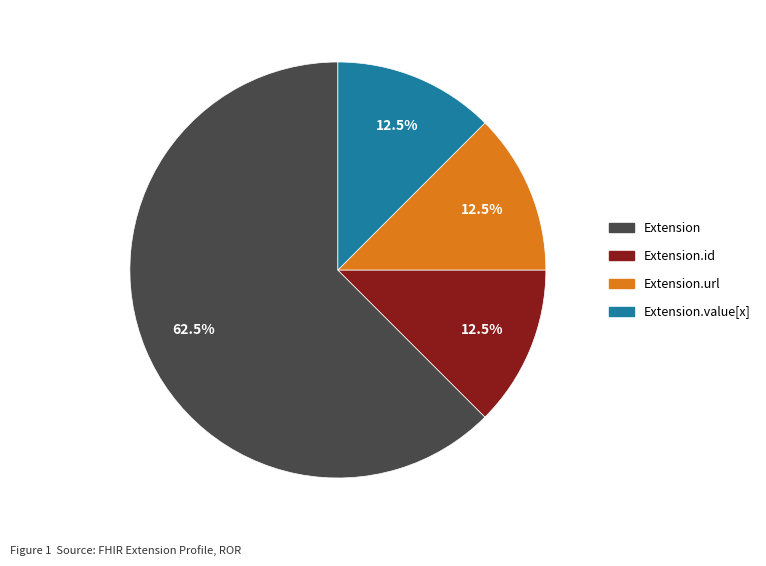

How many segments does this pie chart have?

4